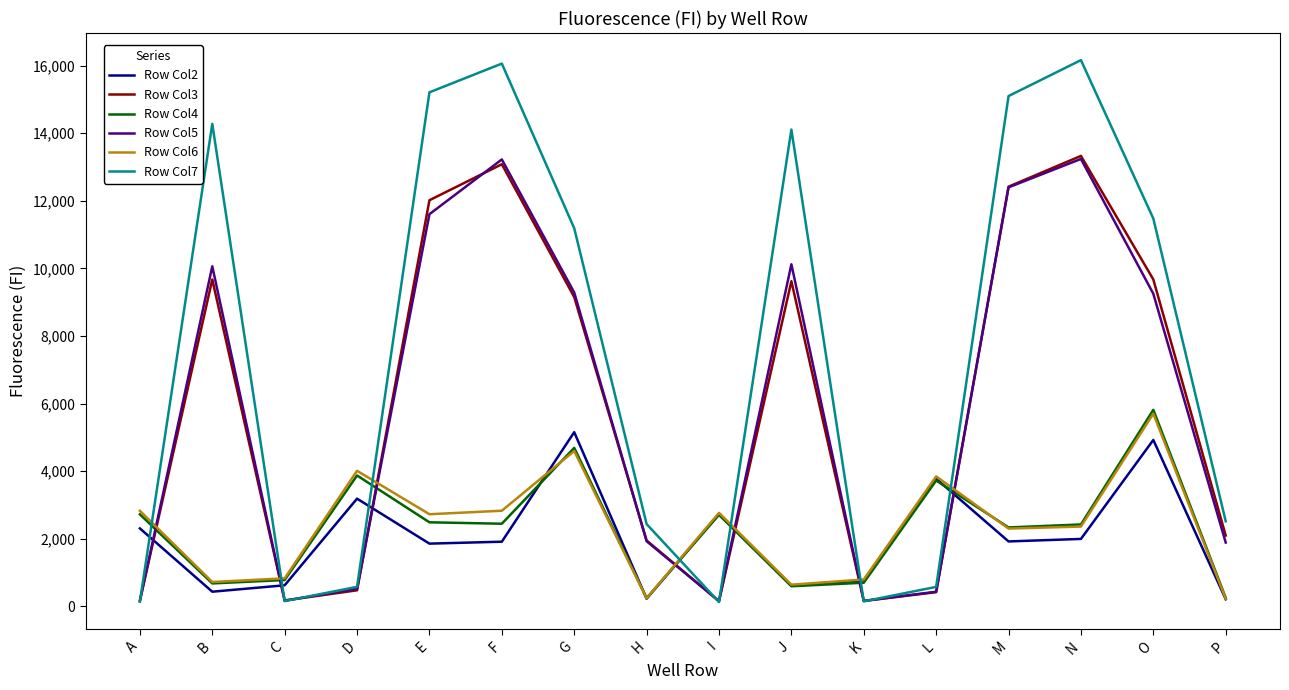

What is the total value across all series at C?

2715